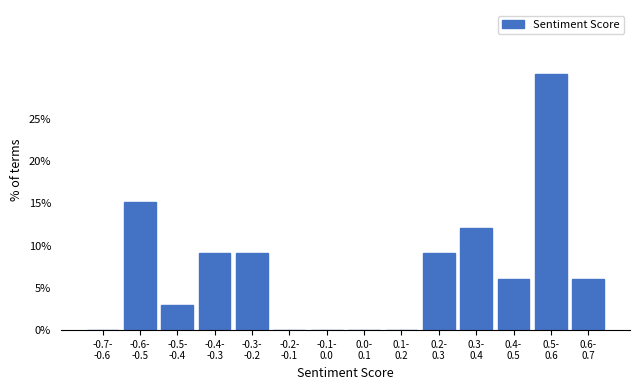

What is the maximum value shown in the chart?

30.3